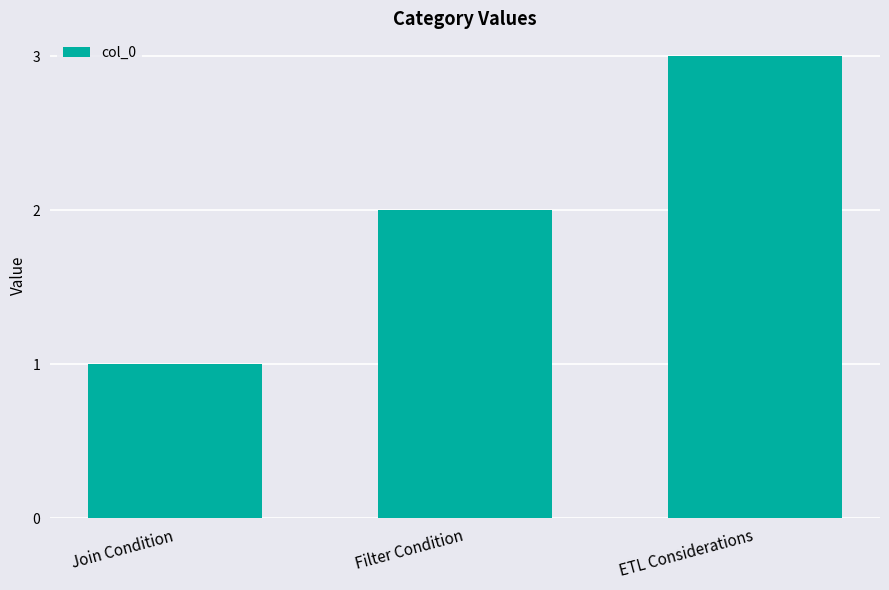

The chart shows a value of 0 at Join Condition. True or false?

False